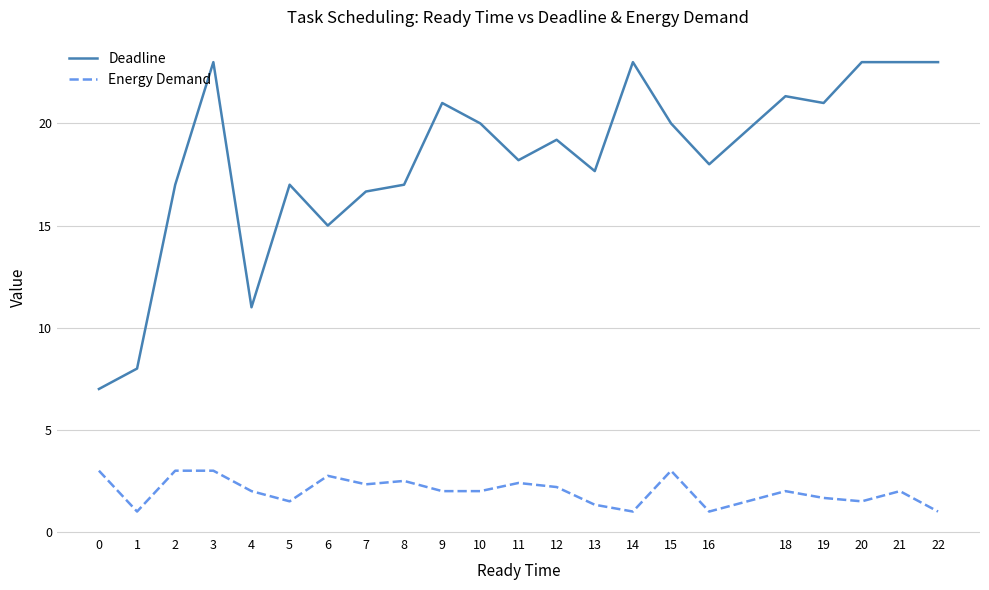

Which series has the widest spread of values?

Deadline